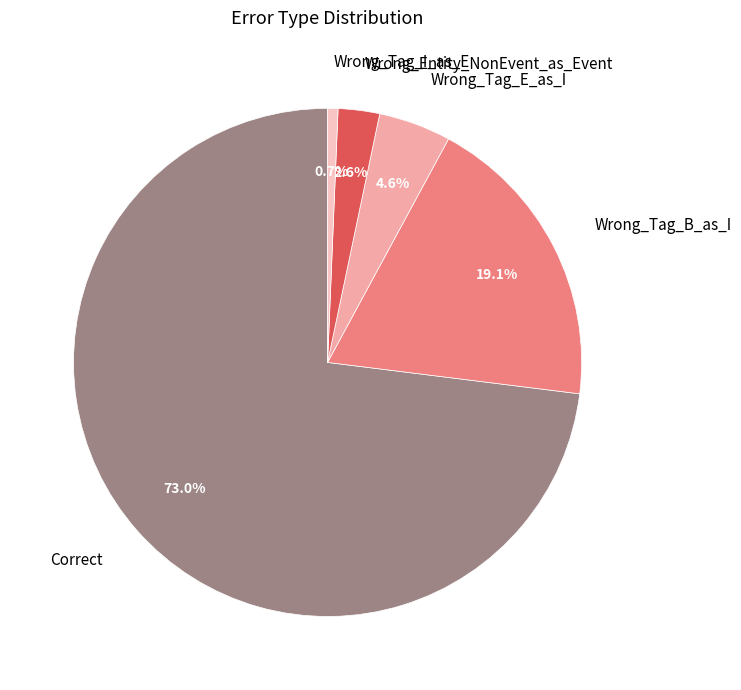

Count the number of slices in the pie.

5